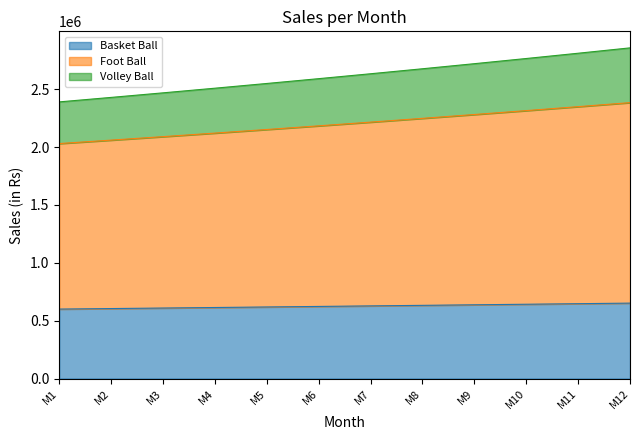

Where does the Basket Ball series first go above 627558?

M7